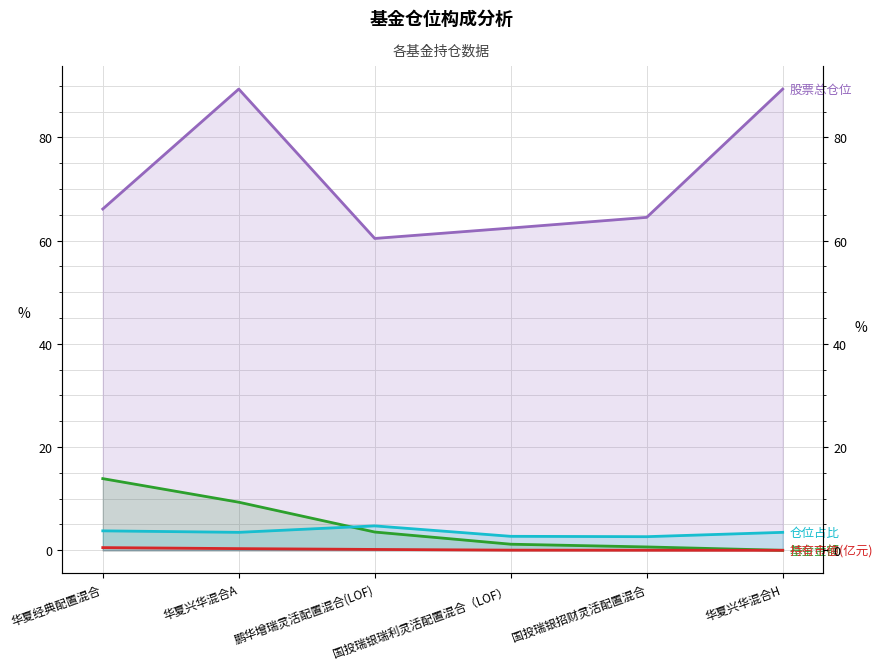

True or false: 持有市值(亿元) and 股票总仓位 cross at least once.

False